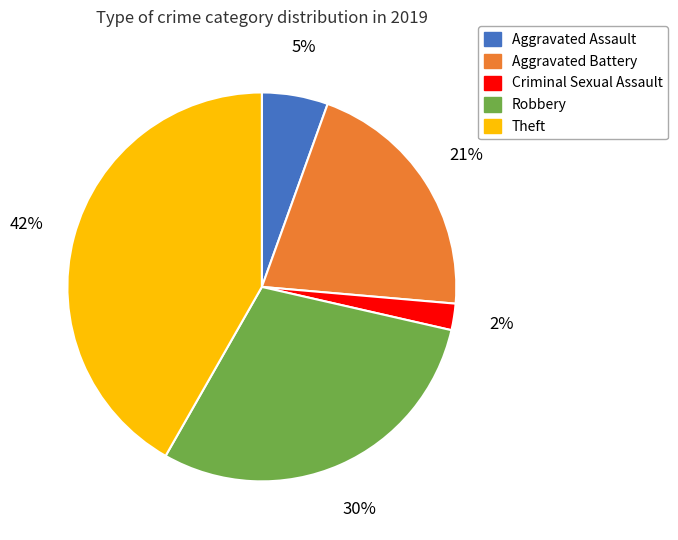

To the nearest percent, what percentage of the pie is Robbery?

30%